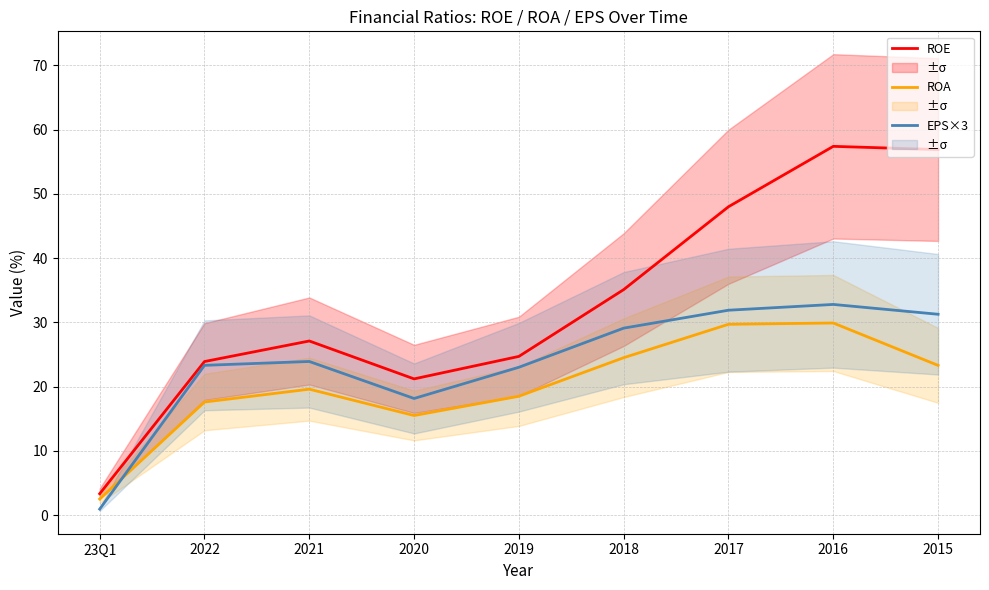

What is the spread (max minus min) of values at 2015?

33.6